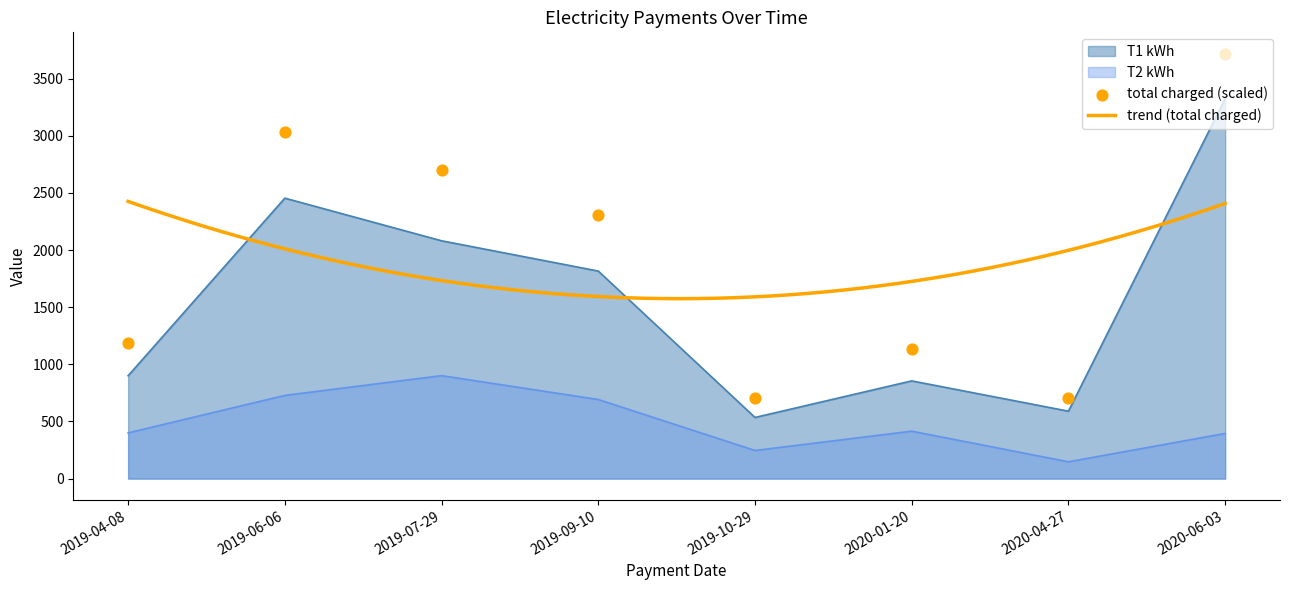

Which series has the largest total across all categories?

total charged